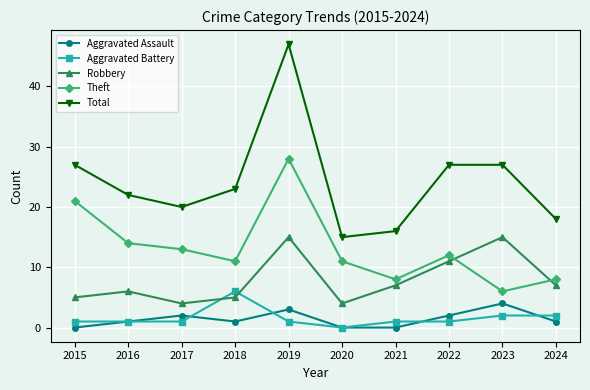

What is the sum of the Total values at 2024 and 2021?

34